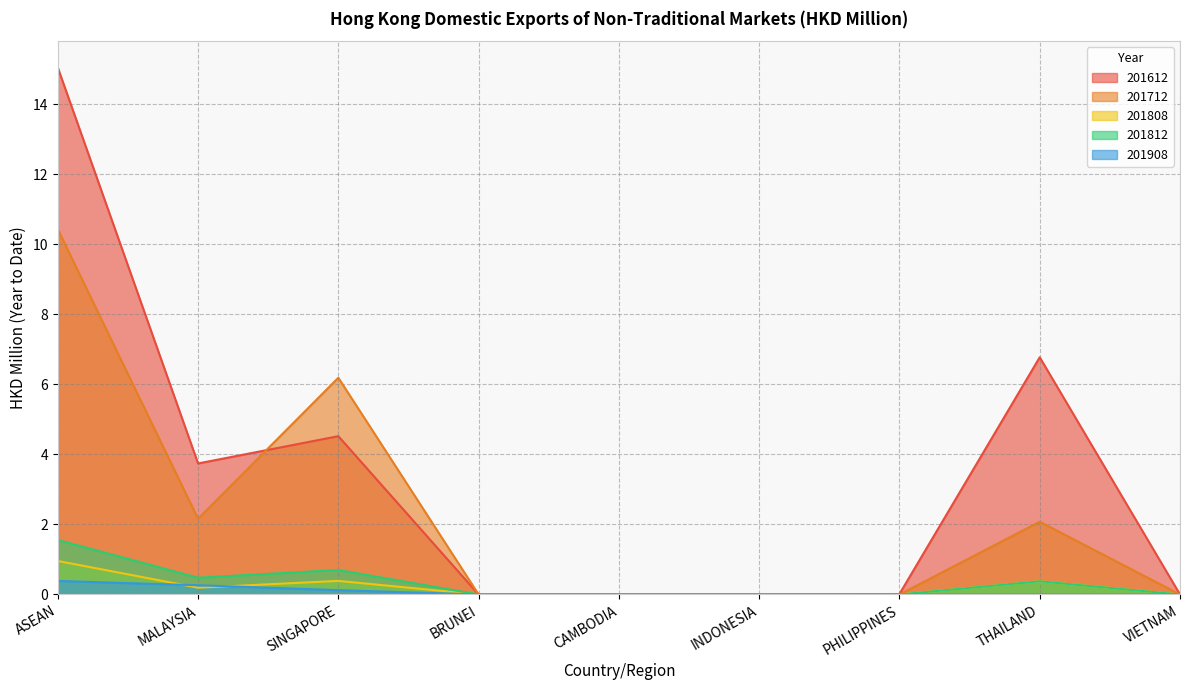

True or false: 201812 and 201712 intersect in this chart.

False